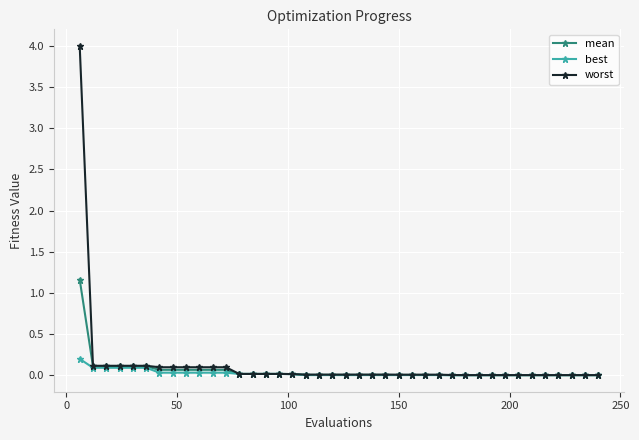

What is the highest value of the mean series?

1.2